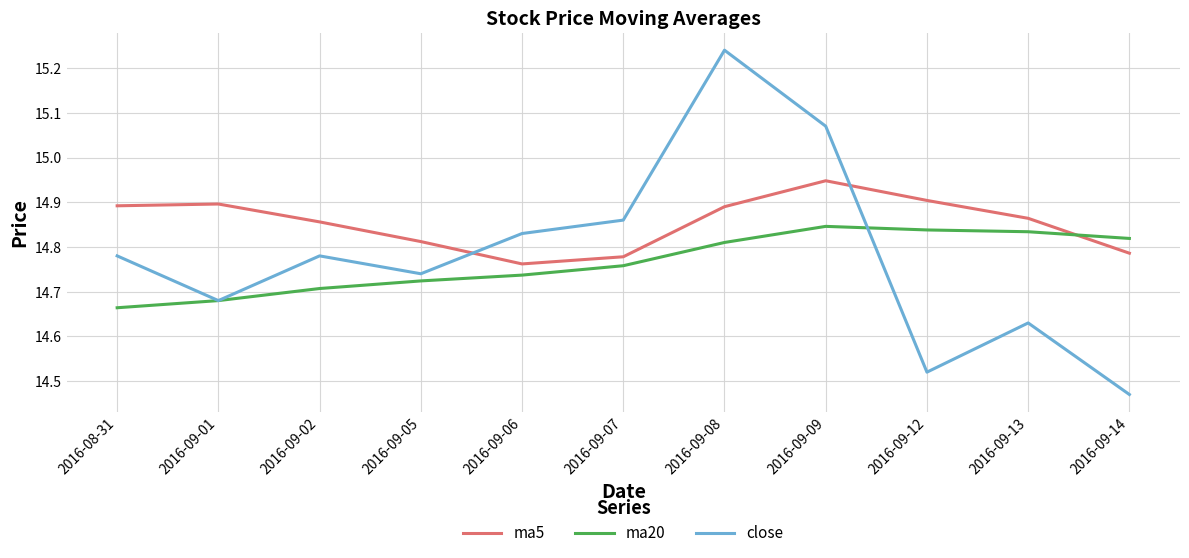

At 2016-09-05, list the series in order from largest to smallest.

ma5, close, ma20